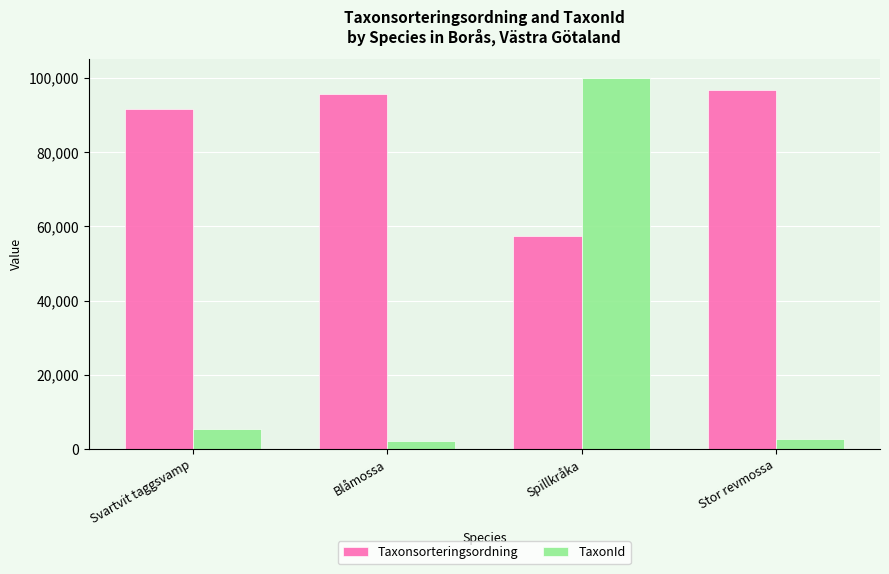

At which label does Taxonsorteringsordning reach its minimum?

Spillkråka